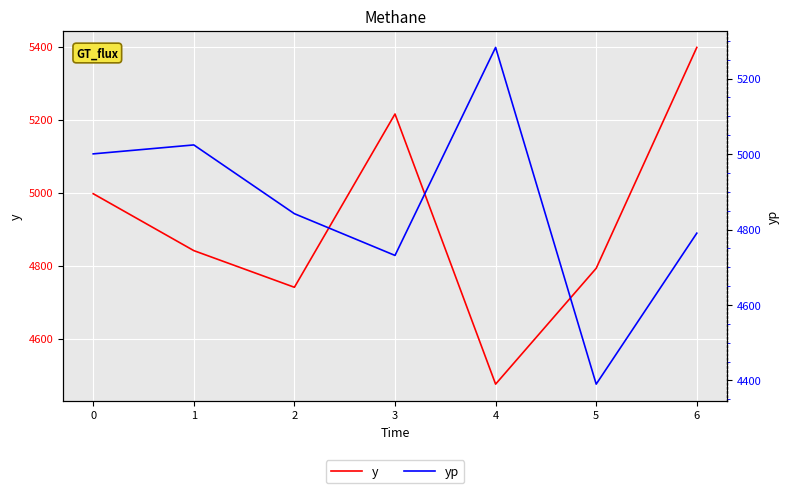

Which series has the largest range (max minus min)?

y